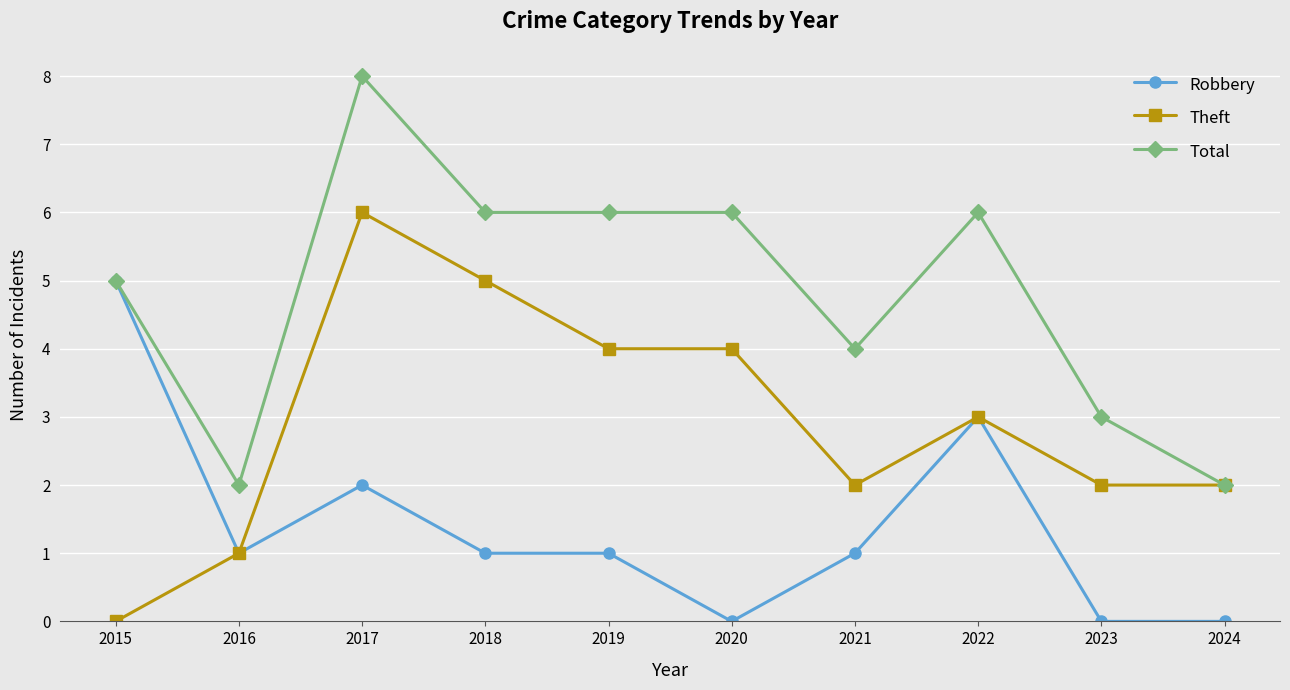

Where is the first local maximum for Total?

2017